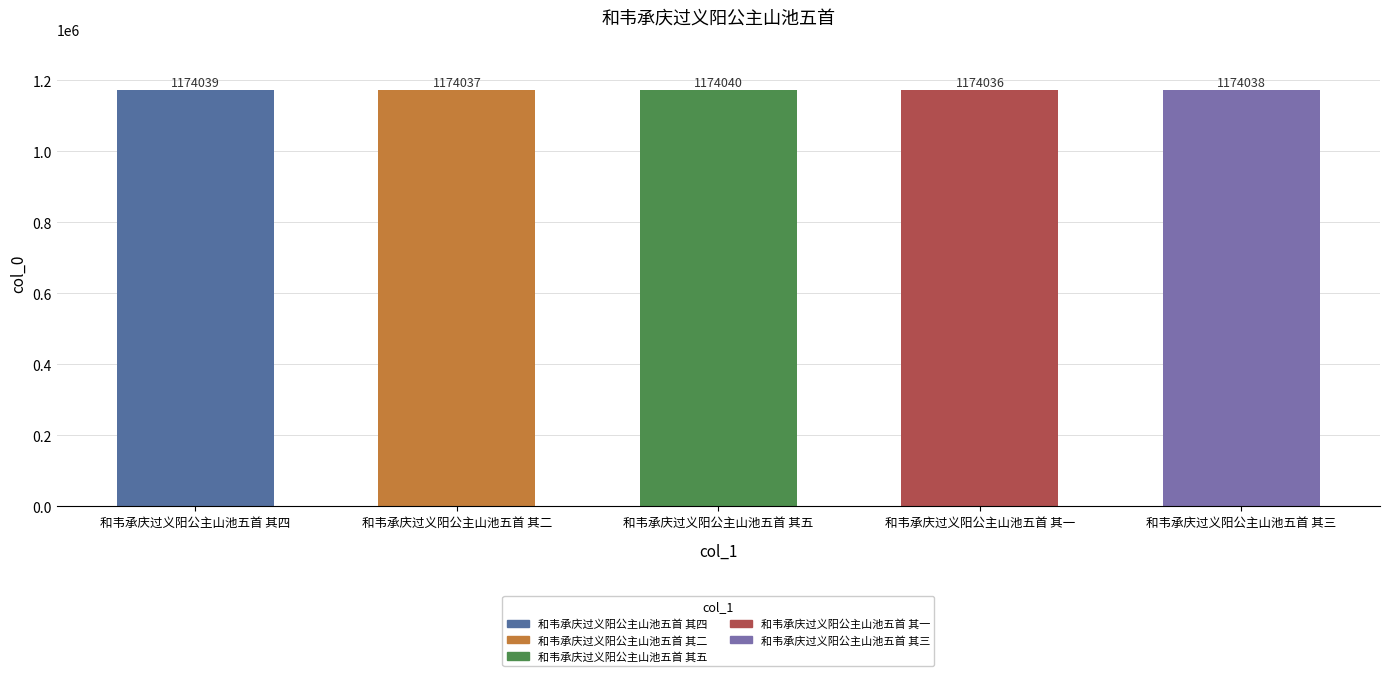

What is the change in value from 和韦承庆过义阳公主山池五首 其五 to 和韦承庆过义阳公主山池五首 其三?

-2